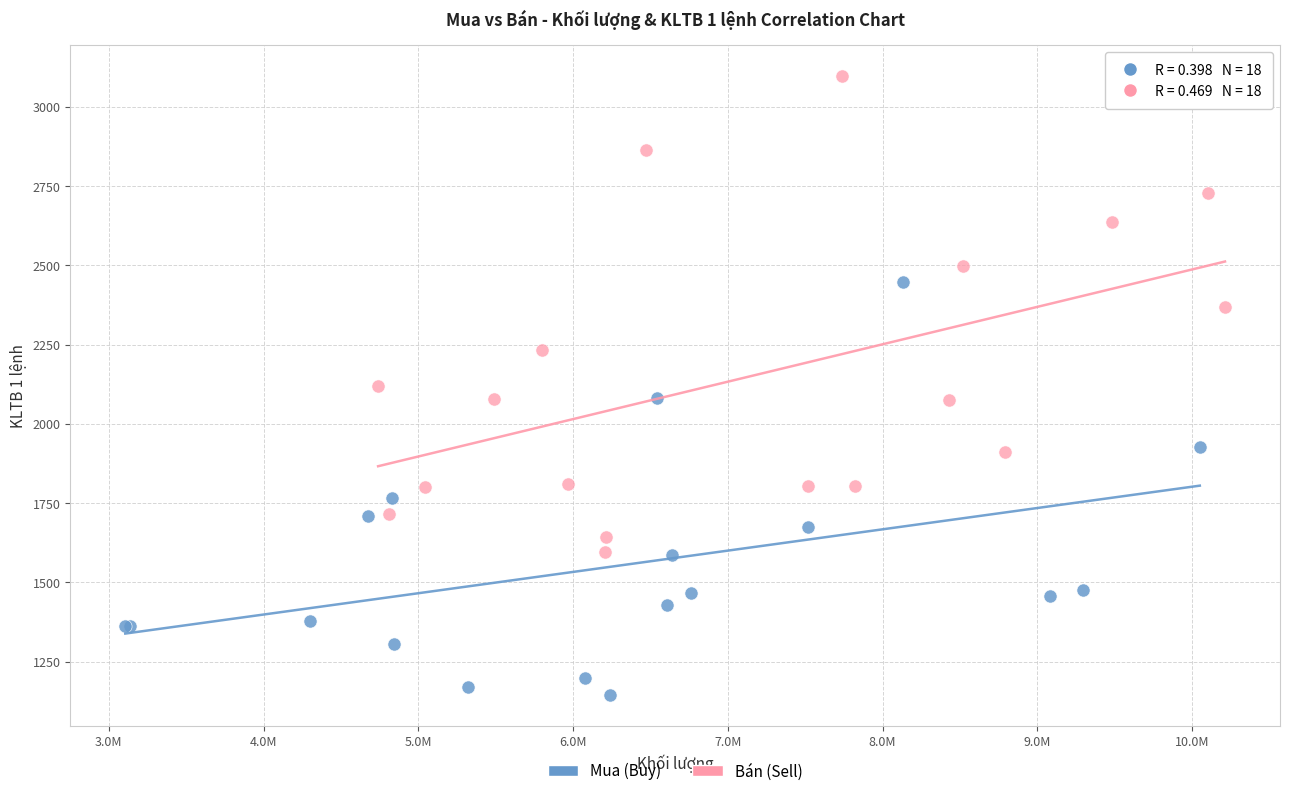

Which series reaches the maximum Y coordinate?

Bán (Sell)